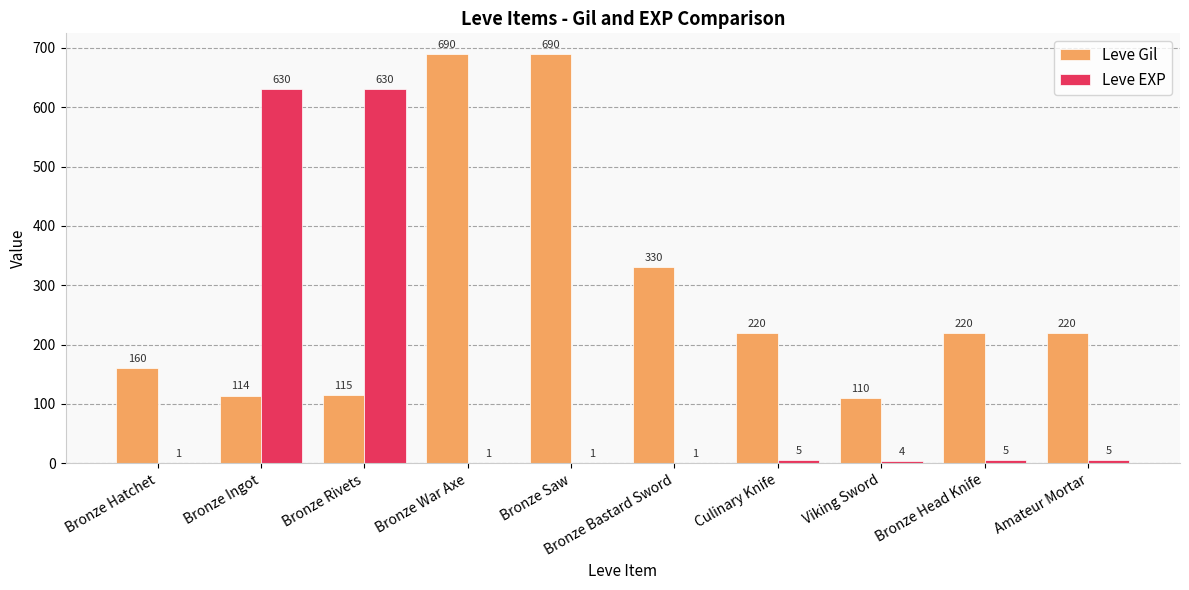

The value of Leve EXP at Bronze Rivets is 630. True or false?

True